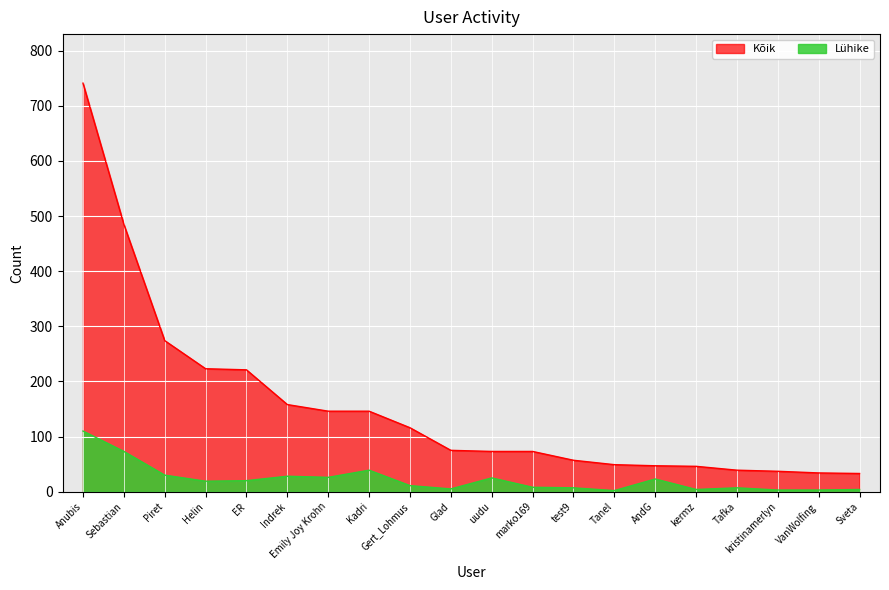

The Kõik series shows 208 at Indrek. True or false?

False